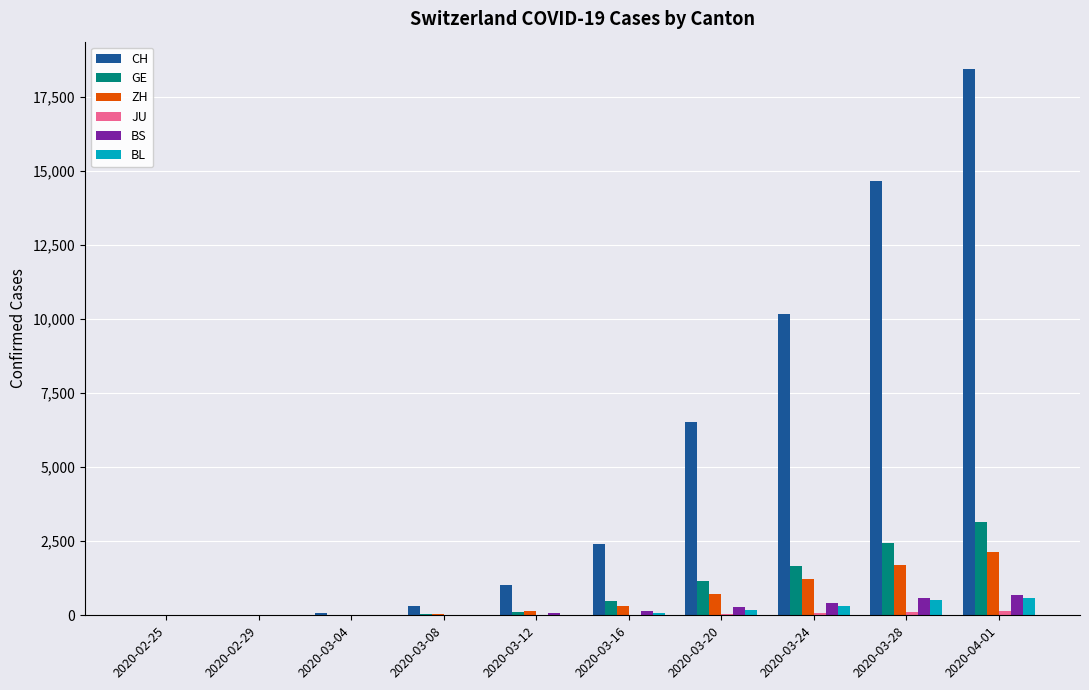

At which category is the sum across all series the highest?

2020-04-01